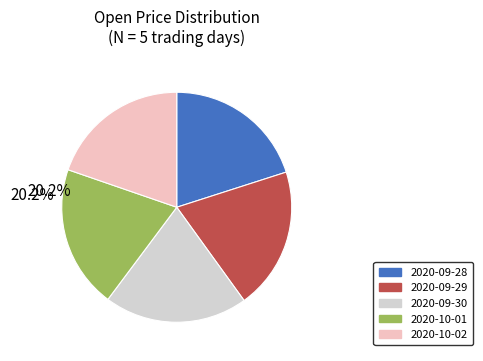

What percentage is the 2020-10-02 slice, to the nearest percent?

20%